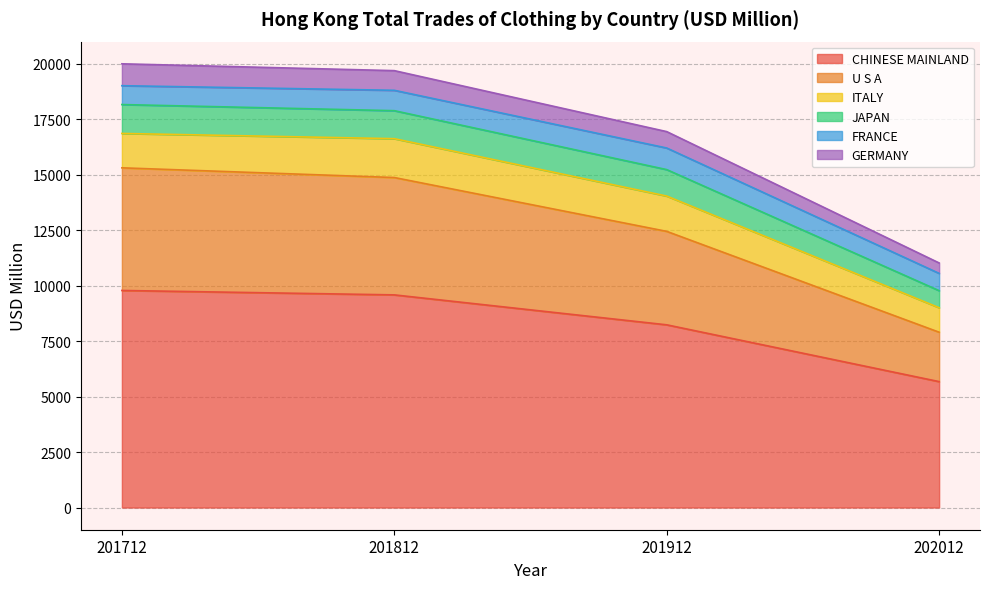

What is the lowest value of the CHINESE MAINLAND series?

5675.5